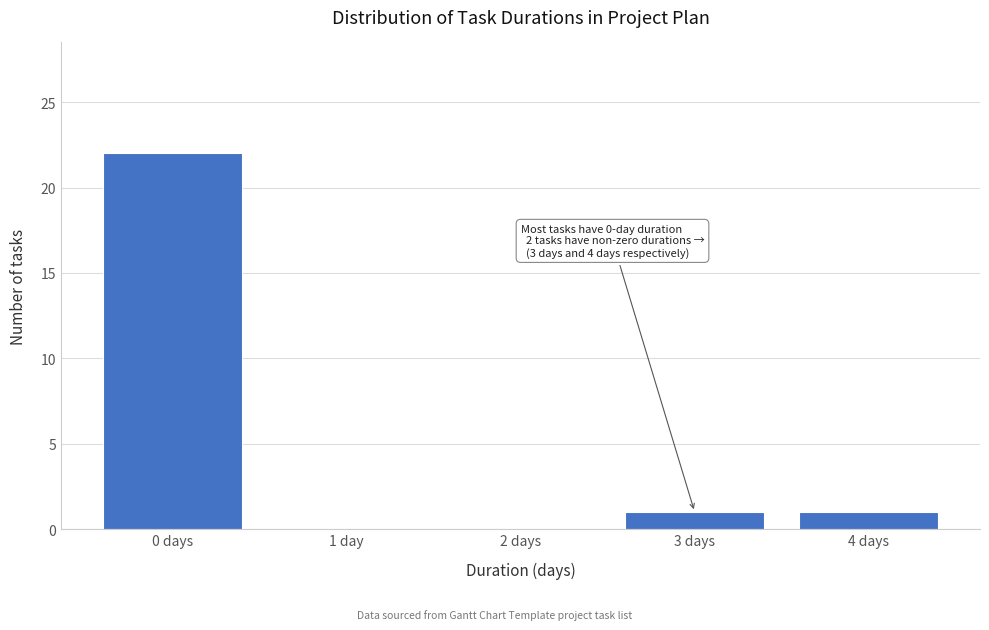

Reading left to right, extract all data points from this chart.

0 days=22	1 day=0	2 days=0	3 days=1	4 days=1